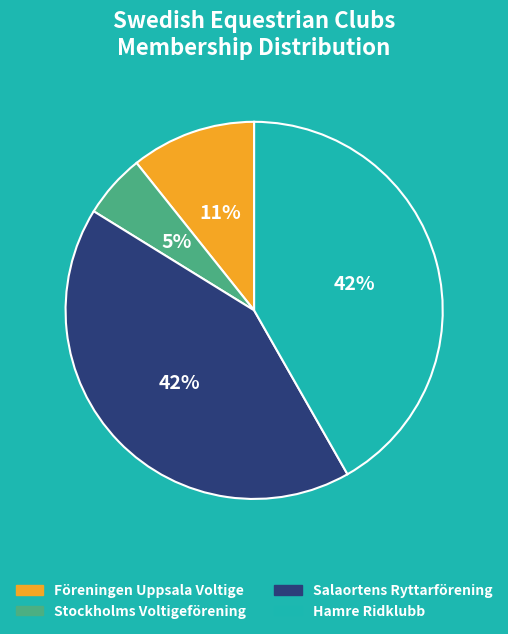

Is the sum of Hamre Ridklubb and Stockholms Voltigeförening greater than half?

No